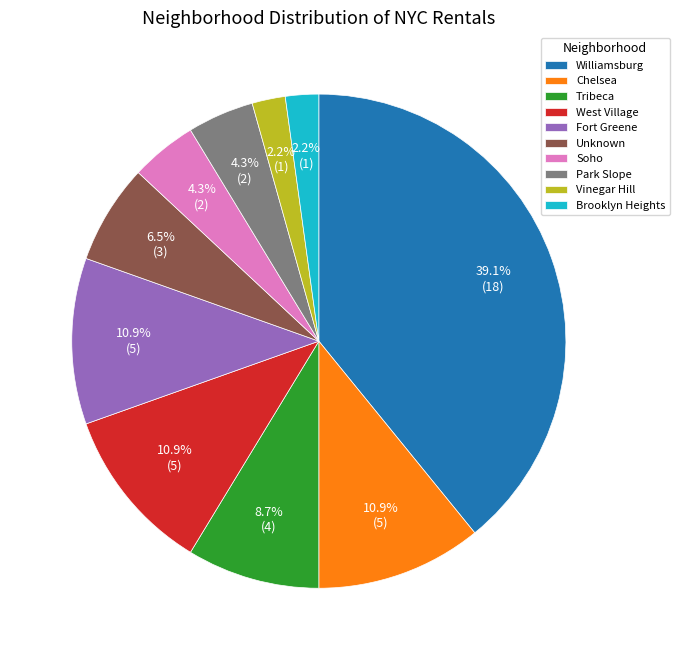

What is the largest slice in the pie chart?

Williamsburg